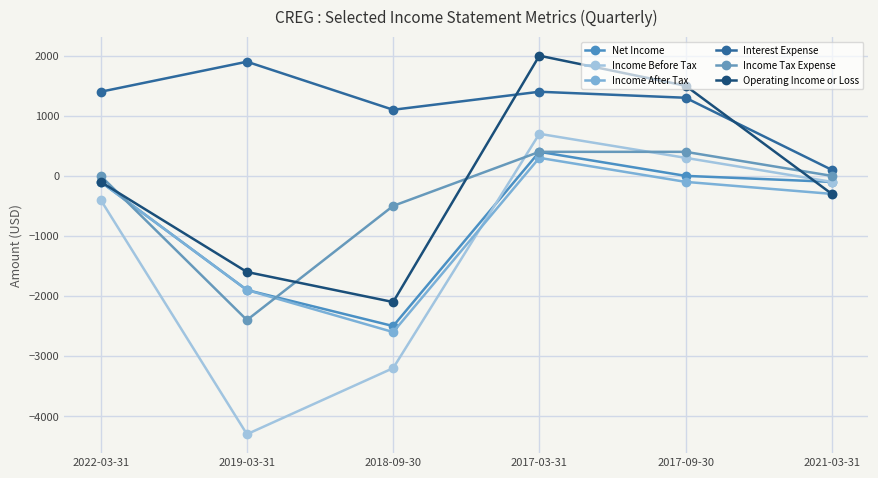

What are all the series names shown in the legend?

Net Income, Income Before Tax, Income After Tax, Interest Expense, Income Tax Expense, Operating Income or Loss